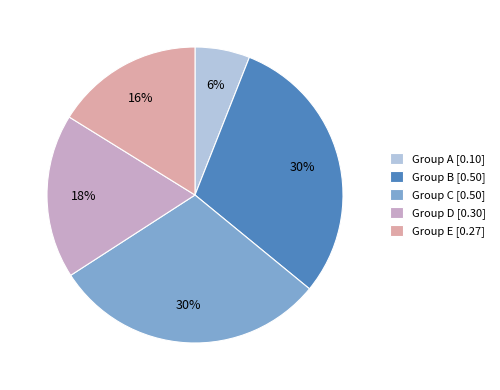

Is there any slice that represents more than half of the pie?

No